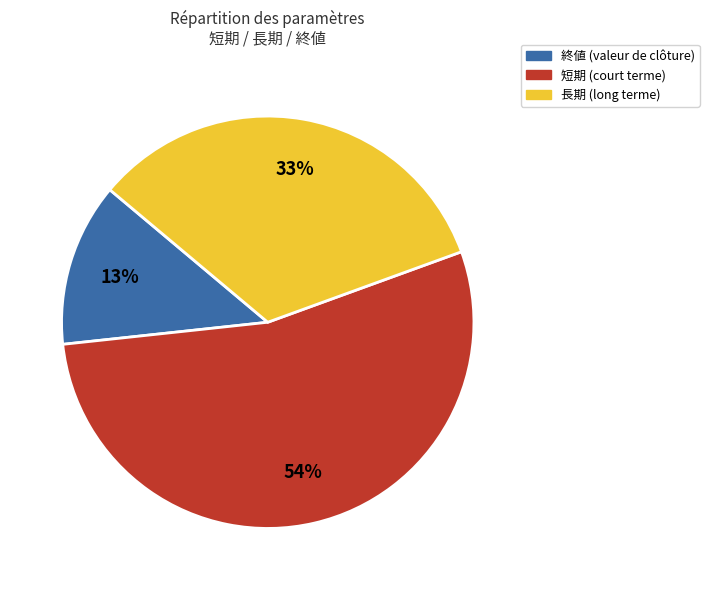

To the nearest percent, what is the average slice percentage?

33%